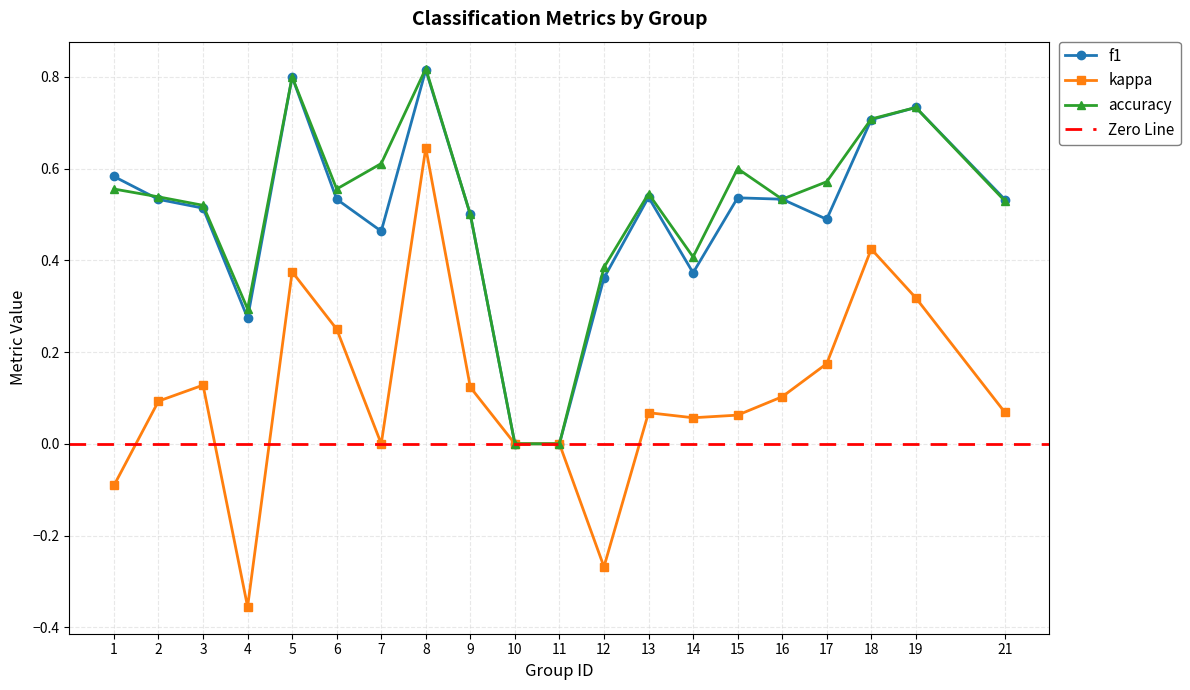

What is the sum of the f1 values at 5 and 13?

1.3